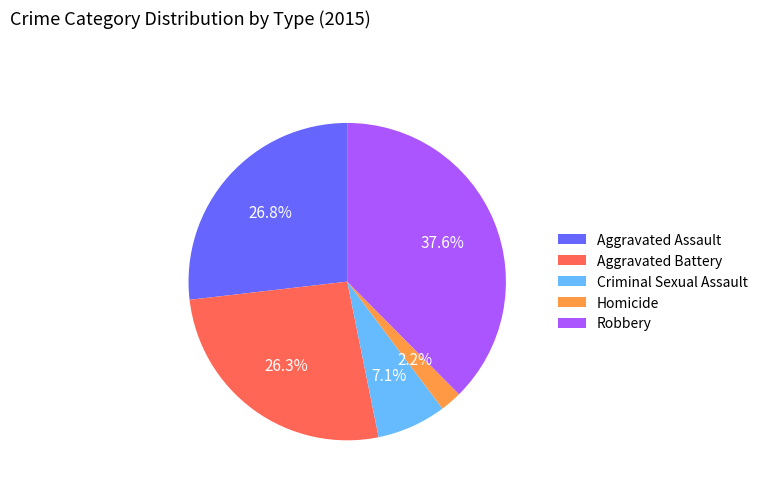

Which slice is the largest?

Robbery